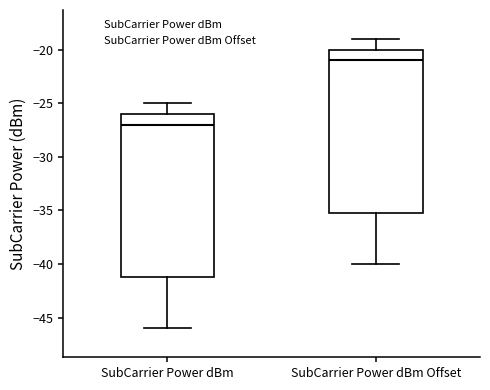

Reading left to right, transcribe this box plot: for each box, give where its median line is, the range the box spans, and where its two whiskers end, as read against the y-axis. The values are not printed on the chart, so give them approximately, as read against the axis.

SubCarrier Power dBm: median -27, box -41 to -26, whiskers -46 to -25
SubCarrier Power dBm Offset: median -21, box -35 to -20, whiskers -40 to -19